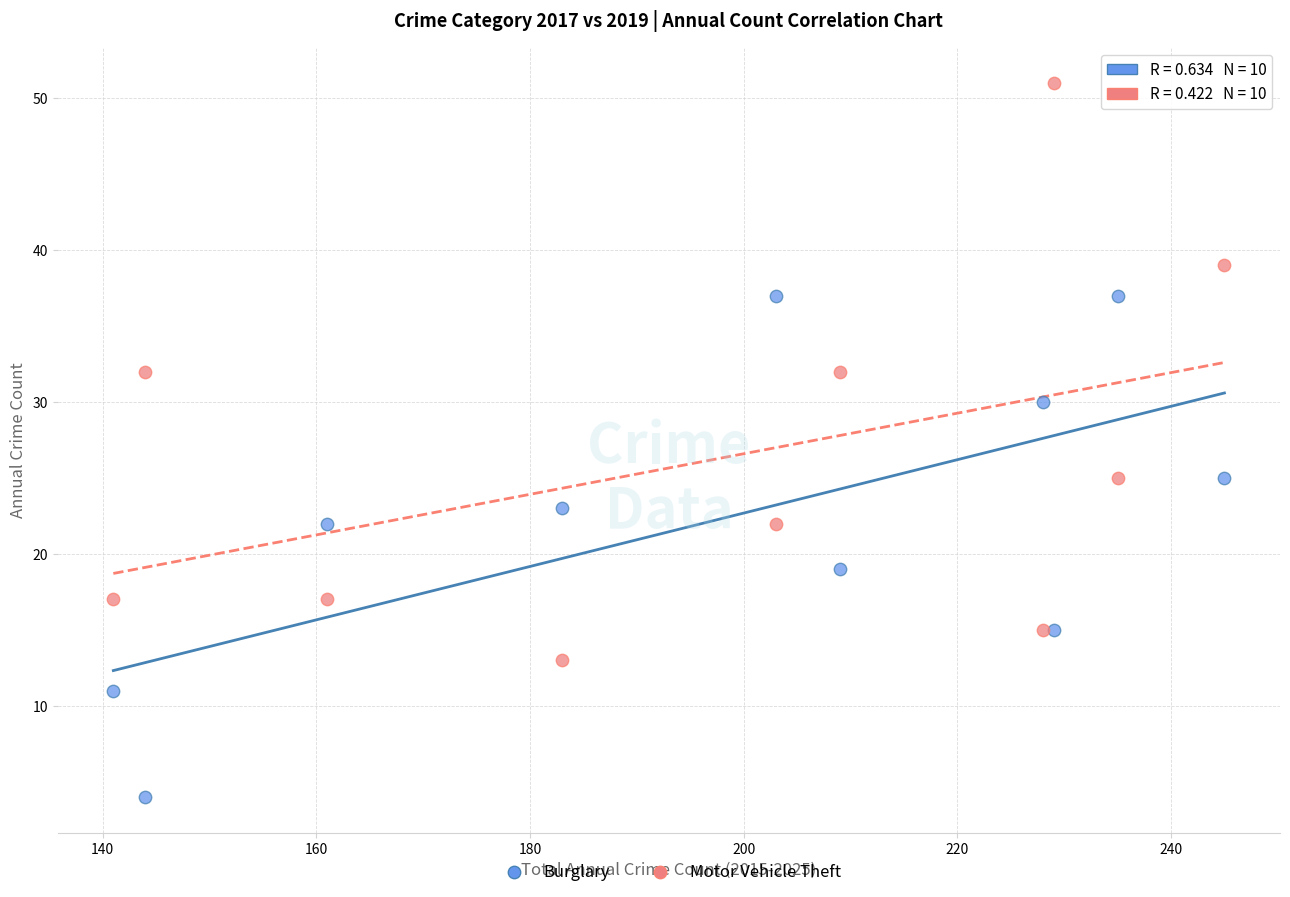

In the Burglary series, what Y value is closest to 20?

19